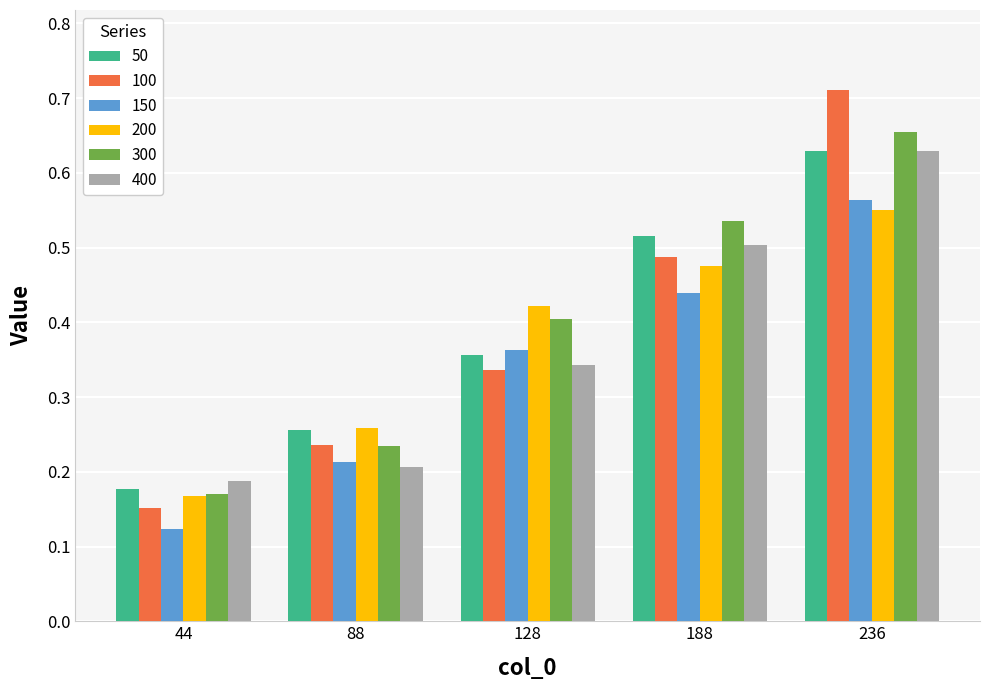

Rank the categories by 50 value from lowest to highest.

44, 88, 128, 188, 236